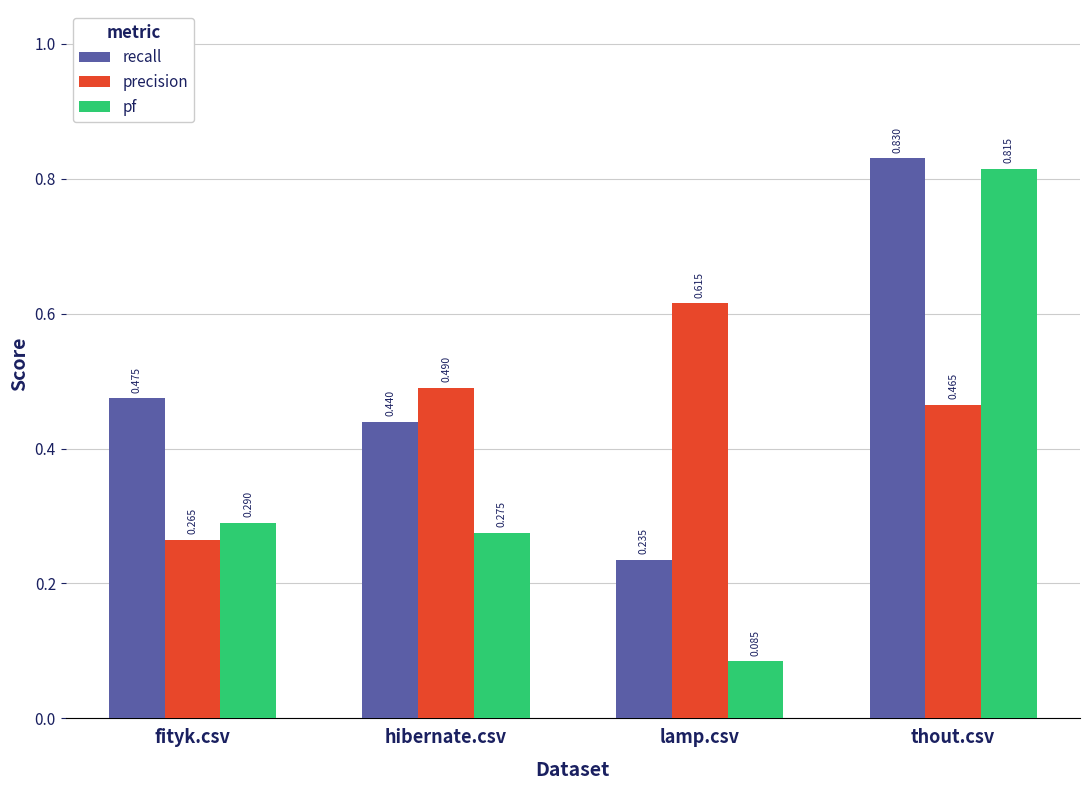

List the series in order of their overall mean, lowest first.

pf, precision, recall